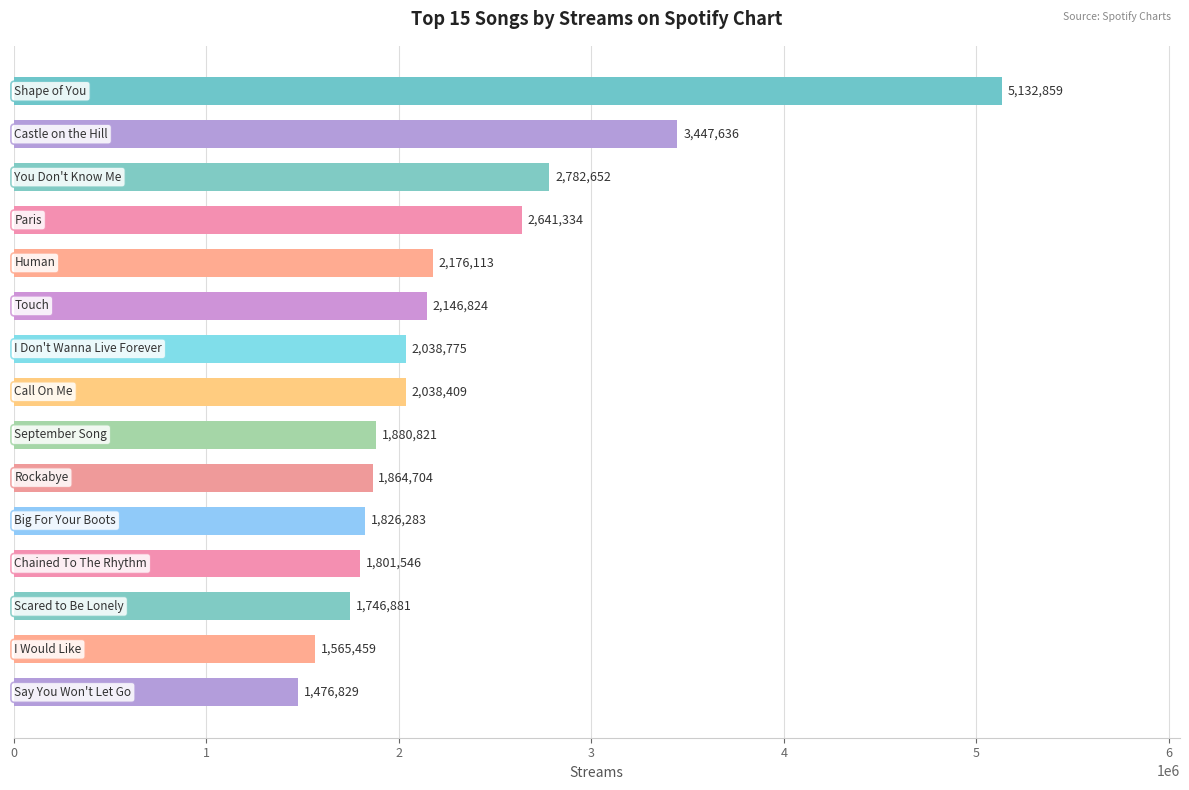

What is the smallest value displayed?

1476829